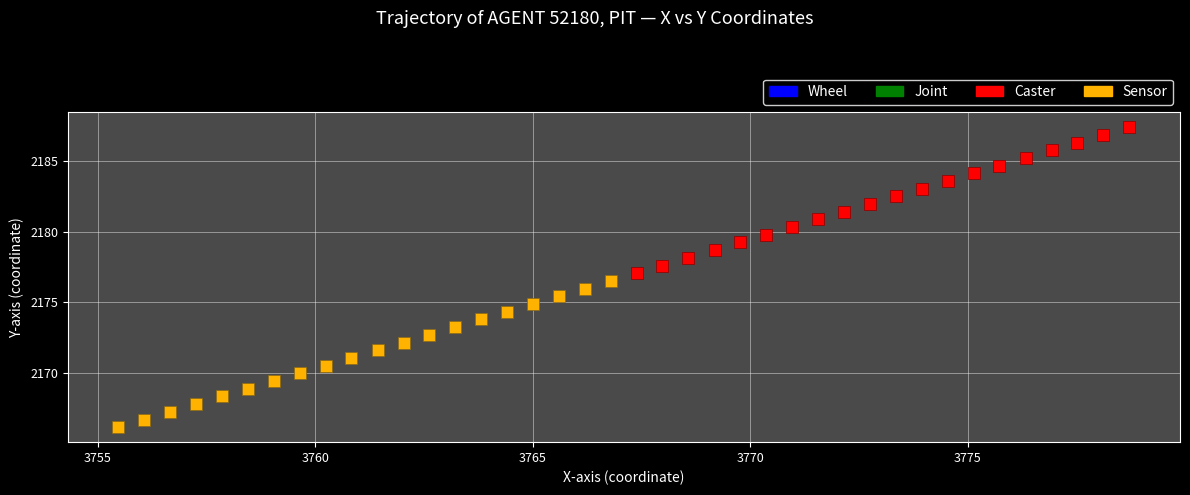

Which series reaches the maximum Y coordinate?

Caster